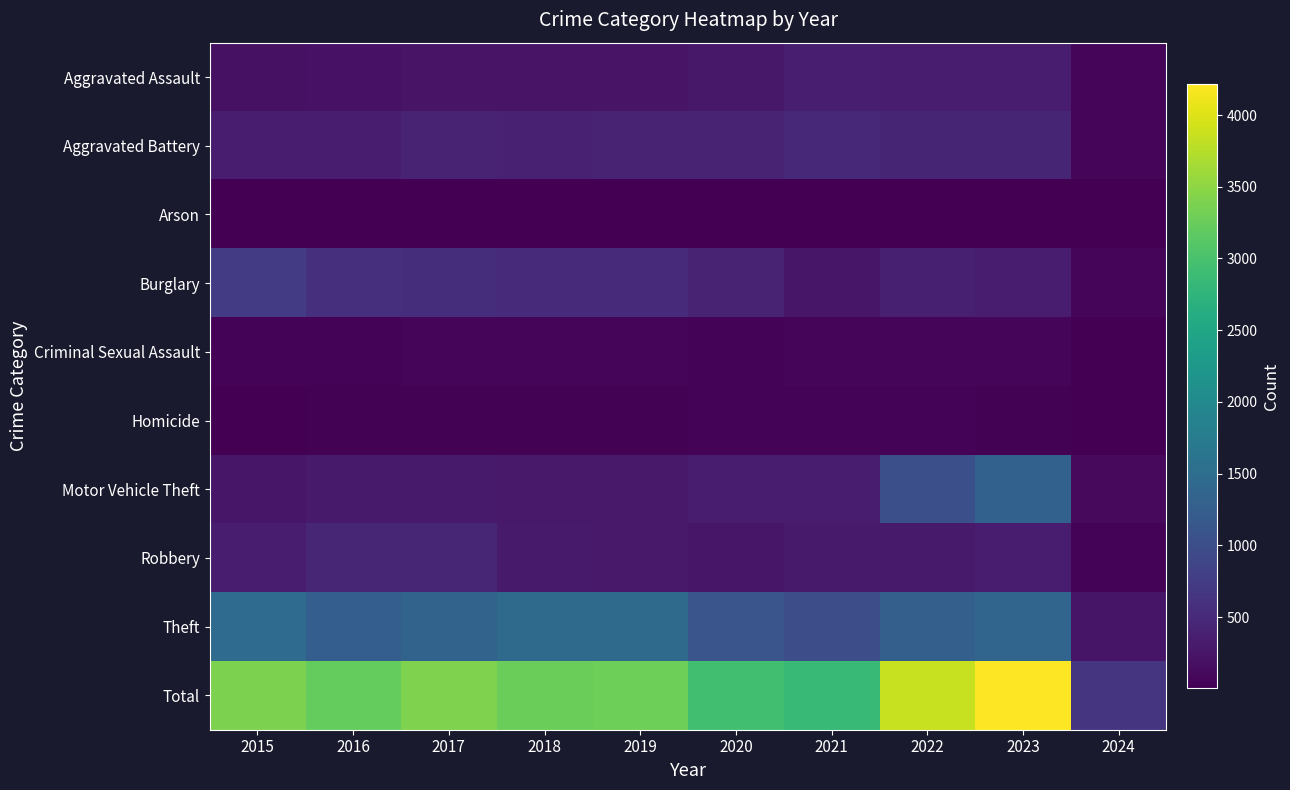

Which series has the largest total across all categories?

Total